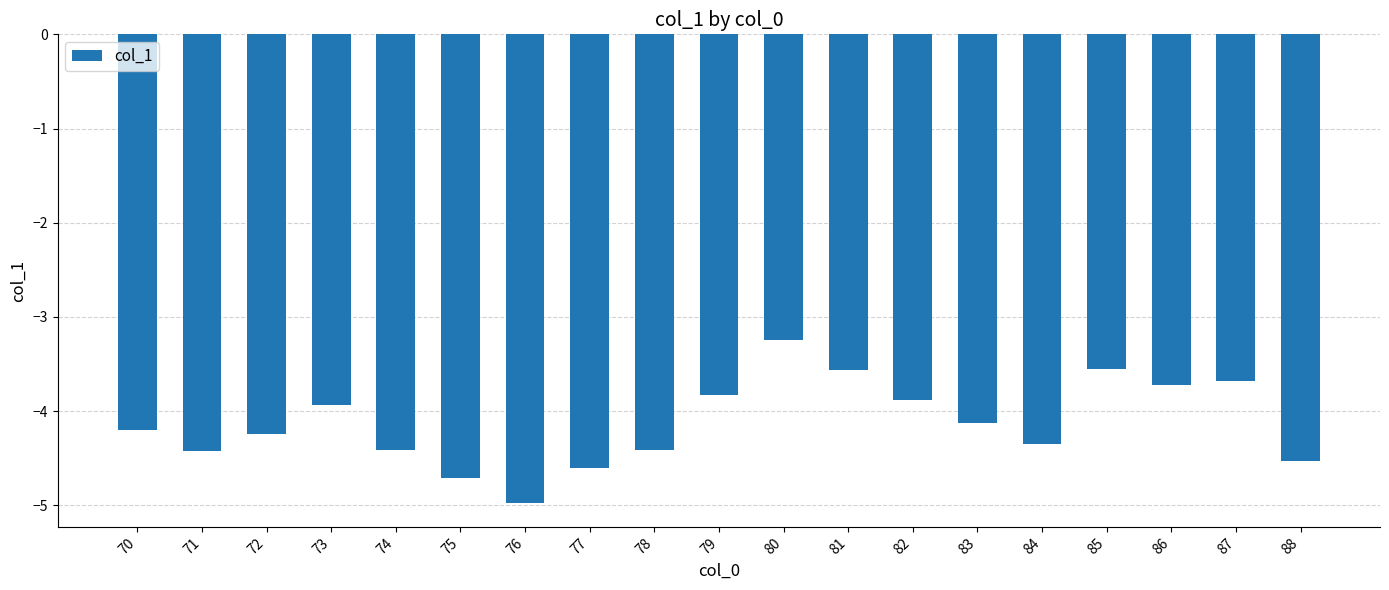

What is the value of the 15th bar from the left?

-4.3